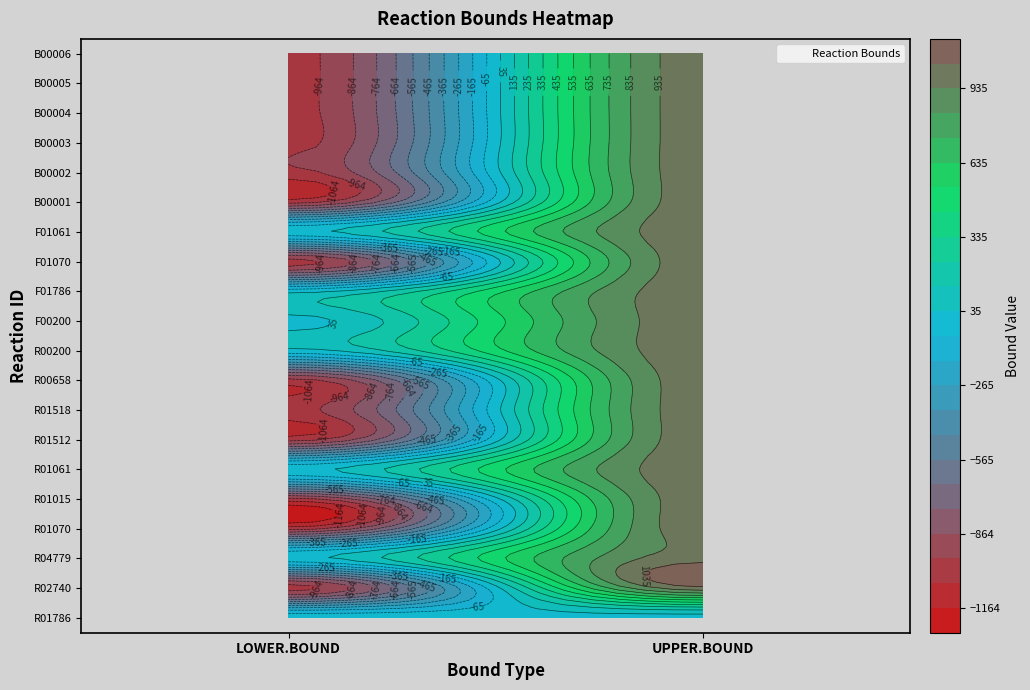

Reading left to right, what are all the values shown in this chart?

R01786: 0=0	1=0
R02740: 0=-1000	1=1000
R04779: 0=0	1=1000
R01070: 0=-1000	1=1000
R01015: 0=-1000	1=1000
R01061: 0=0	1=1000
R01512: 0=-1000	1=1000
R01518: 0=-1000	1=1000
R00658: 0=-1000	1=1000
R00200: 0=0	1=1000
F00200: 0=0	1=1000
F01786: 0=0	1=1000
F01070: 0=-1000	1=1000
F01061: 0=0	1=1000
B00001: 0=-1000	1=1000
B00002: 0=-1000	1=1000
B00003: 0=-1000	1=1000
B00004: 0=-1000	1=1000
B00005: 0=-1000	1=1000
B00006: 0=-1000	1=1000